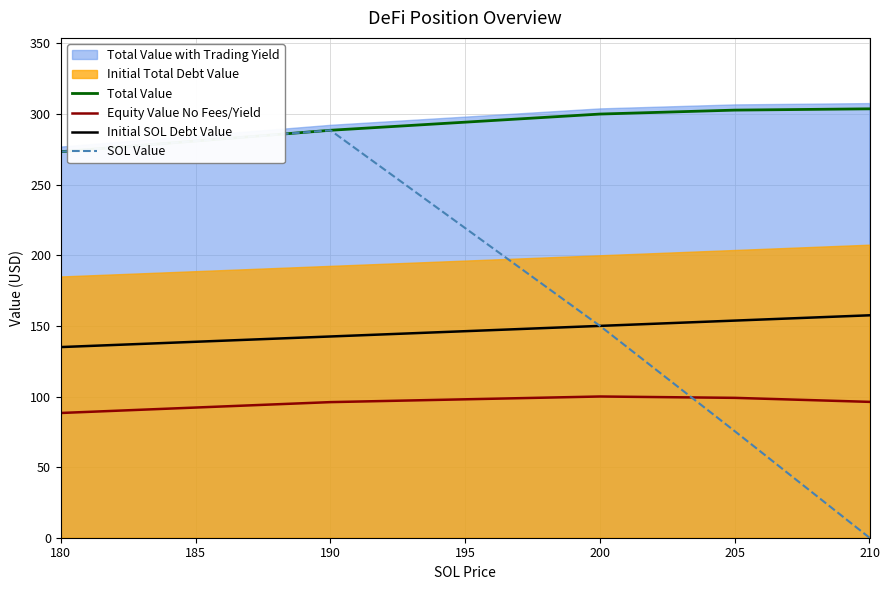

What value does the SOL Value series have at 200?

150.0